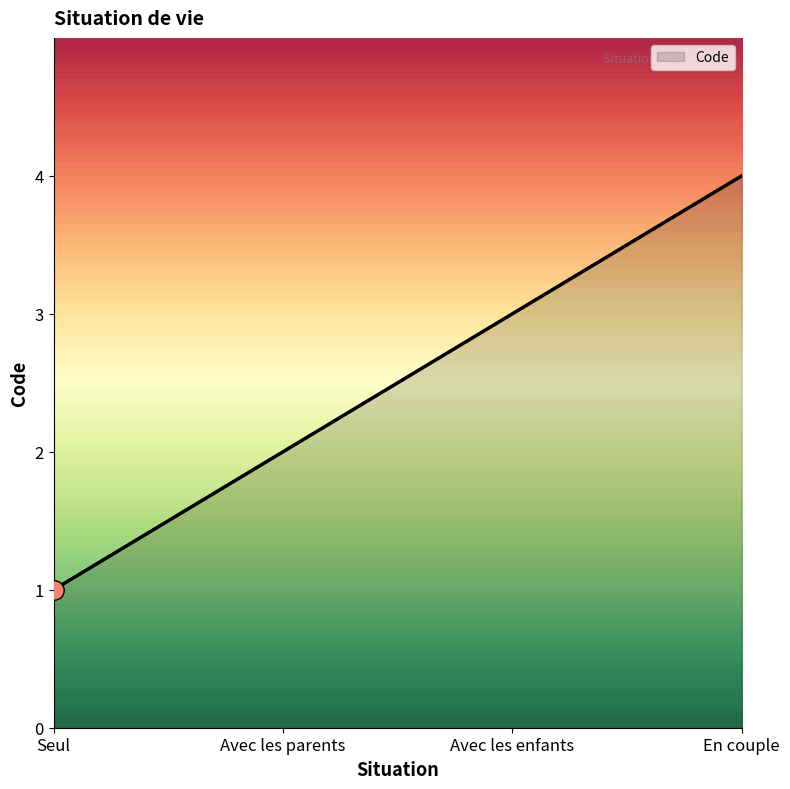

What is the difference between the maximum and minimum values?

3.0